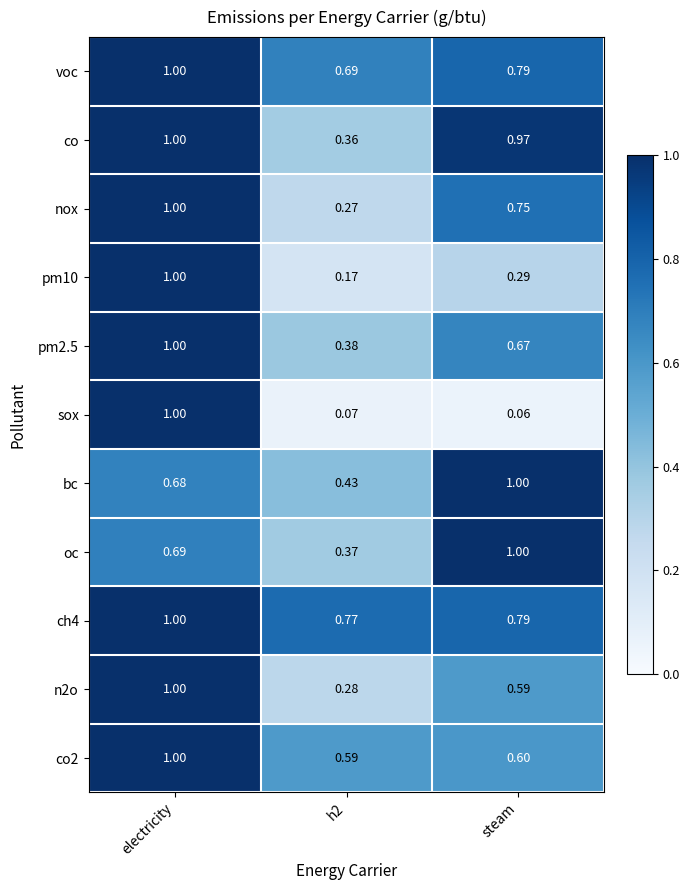

Is the value of co2 at electricity greater than the value of bc at electricity?

Yes